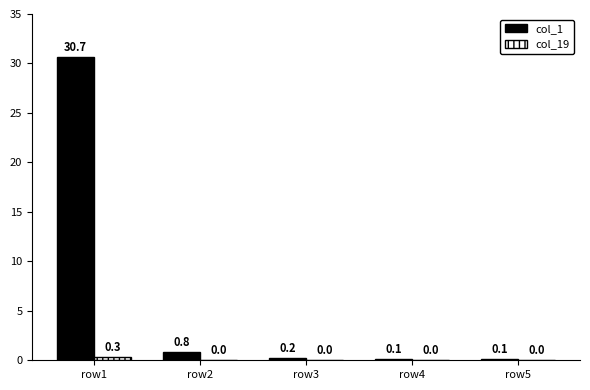

What is the sum of all col_1 values?

31.9